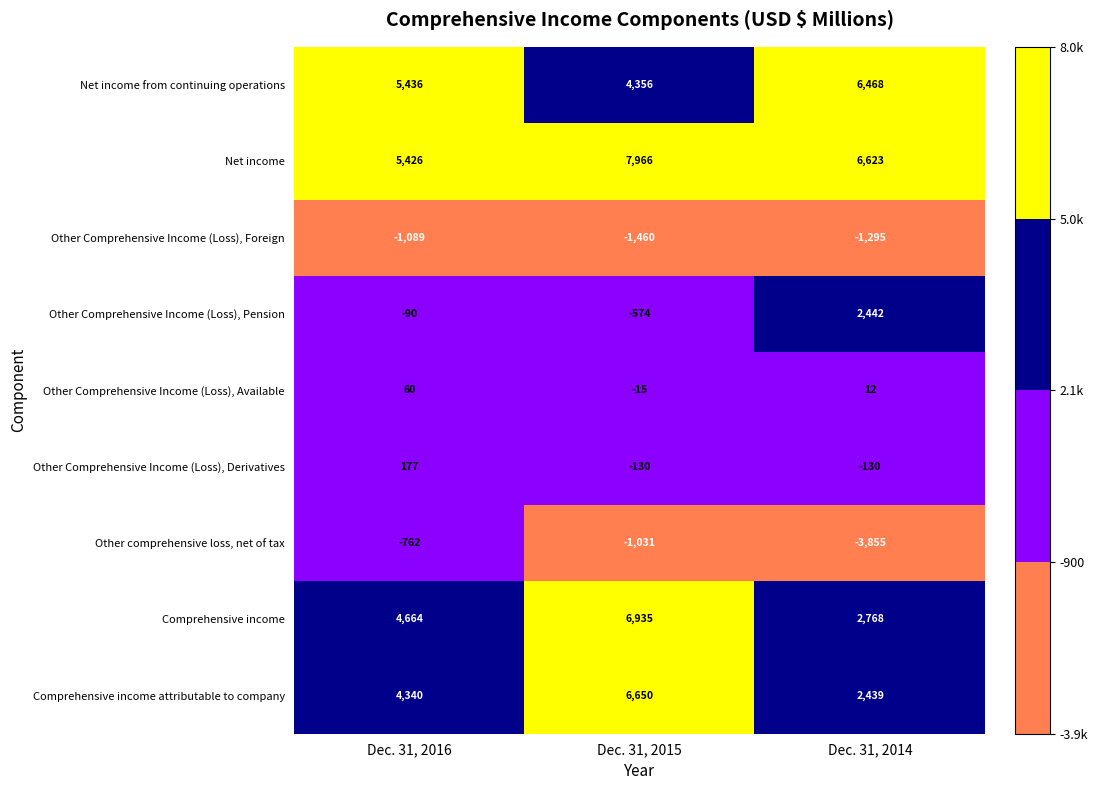

What is the sum of all Other Comprehensive Income (Loss), Foreign values?

-3844